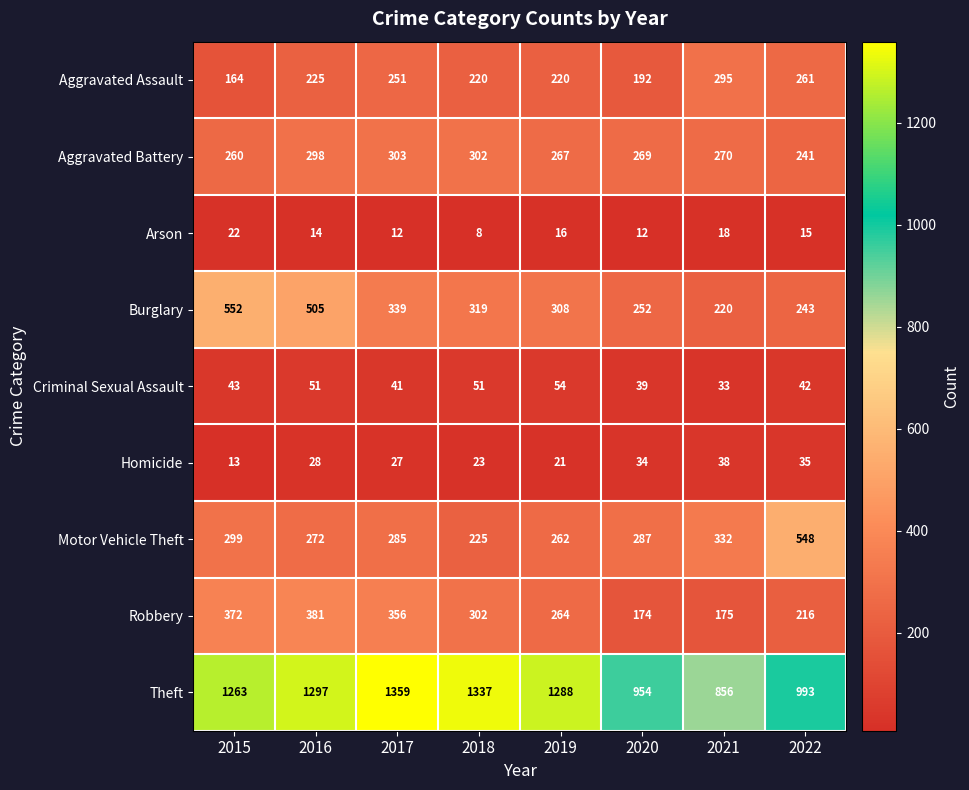

What is the approximate value of Homicide at 2022?

35